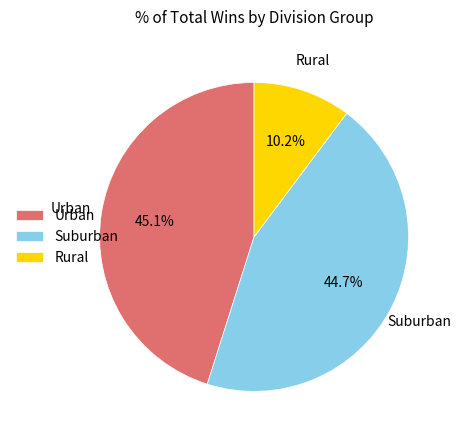

Which slice is the smallest?

Rural